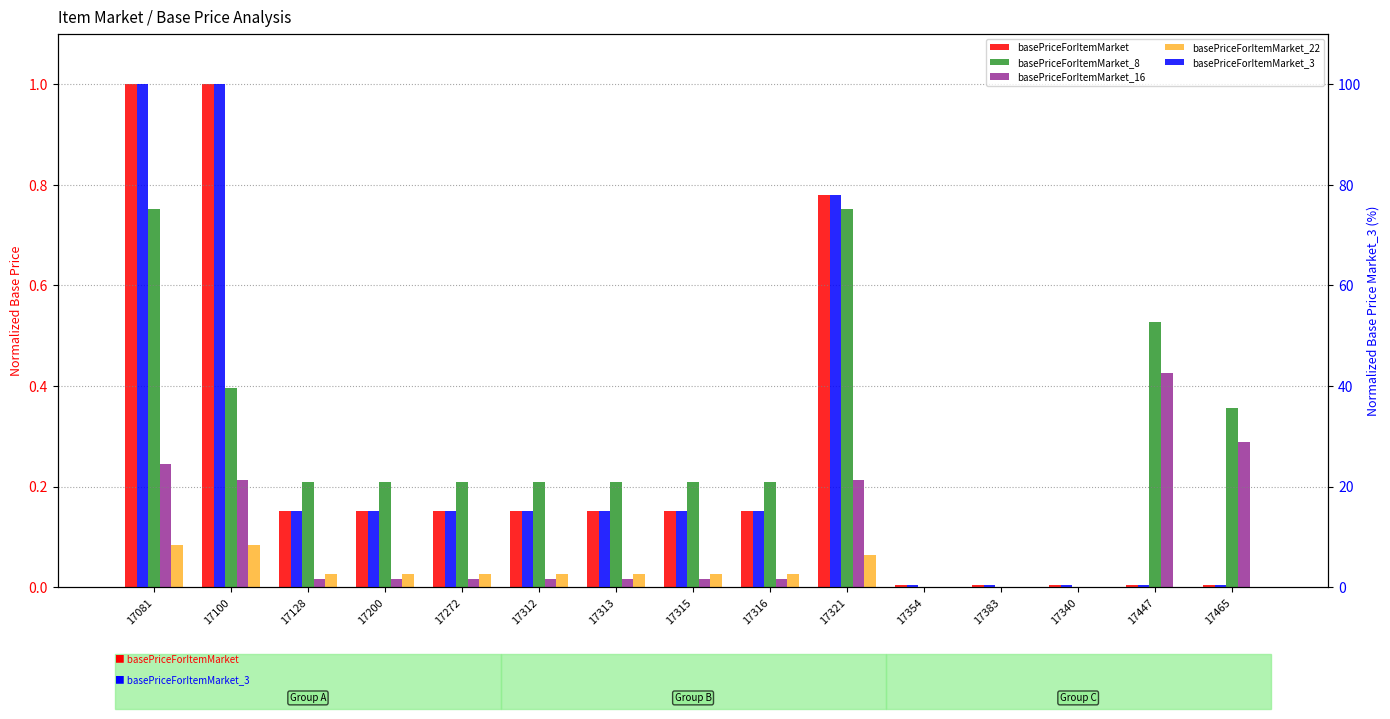

Rank the series at 17354 from highest to lowest value.

basePriceForItemMarket_3, basePriceForItemMarket, basePriceForItemMarket_8, basePriceForItemMarket_16, basePriceForItemMarket_22